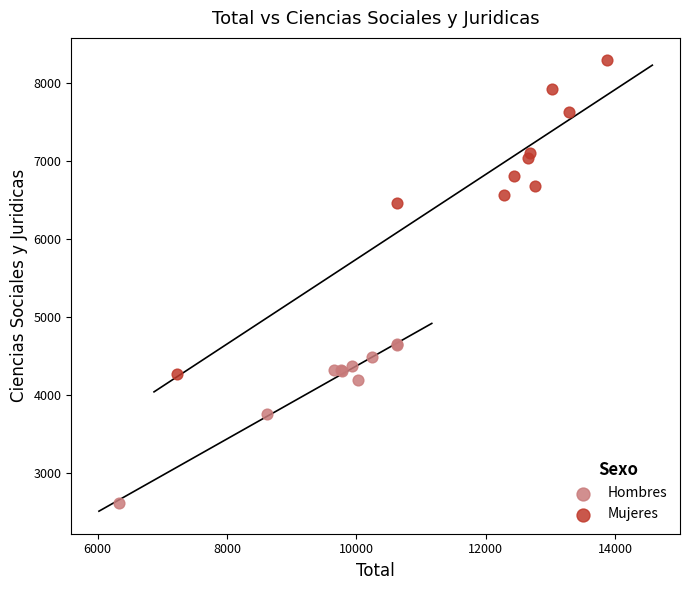

Which series reaches the minimum Y coordinate?

Hombres